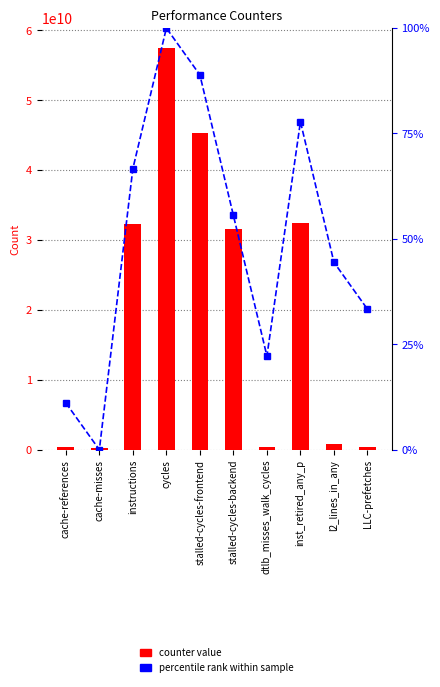

What are all the series names shown in the legend?

counter value, percentile rank within sample